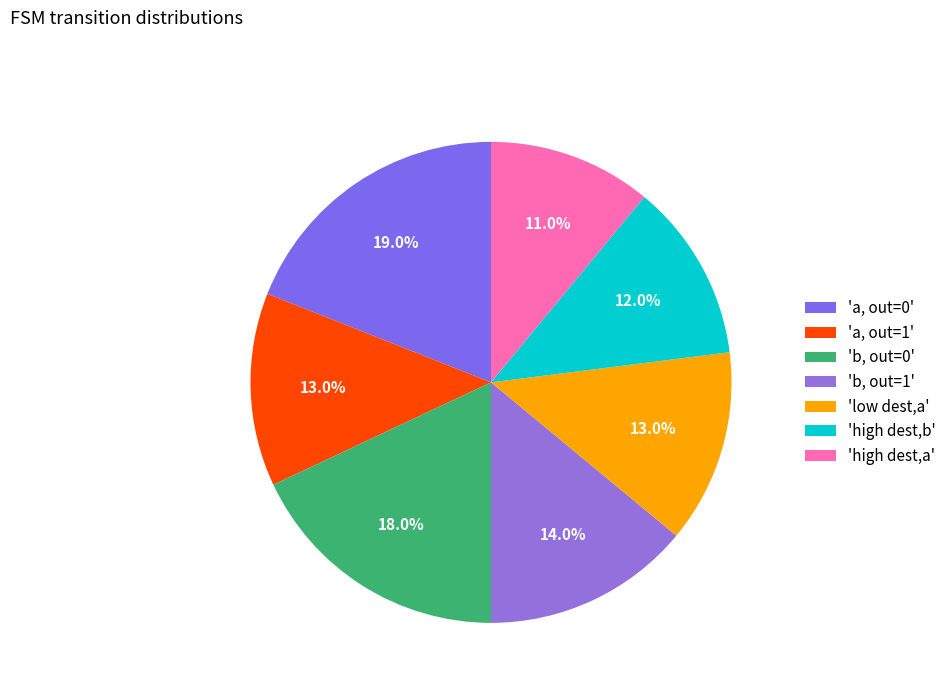

Which category has the biggest portion of the pie?

'a, out=0'